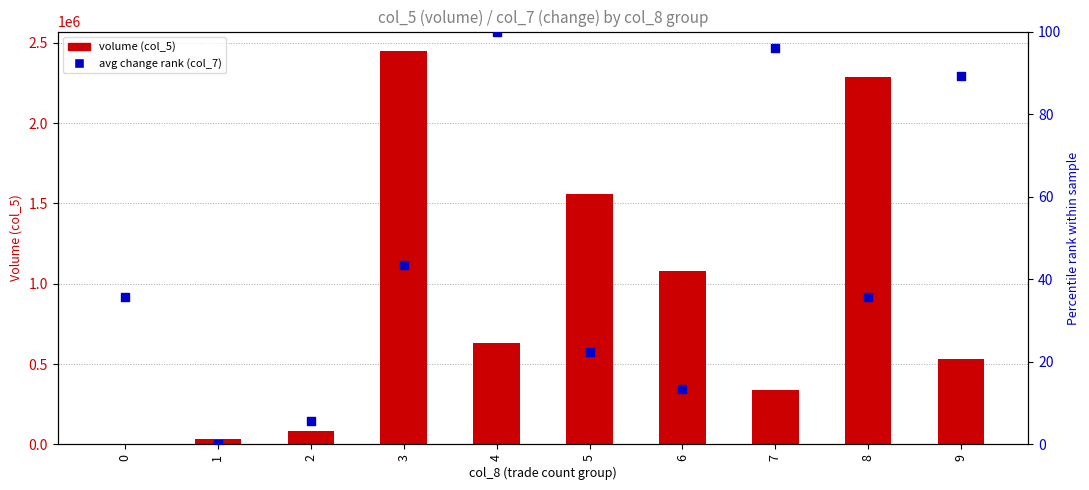

What are all the series names shown in the legend?

volume (col_5), avg change % rank